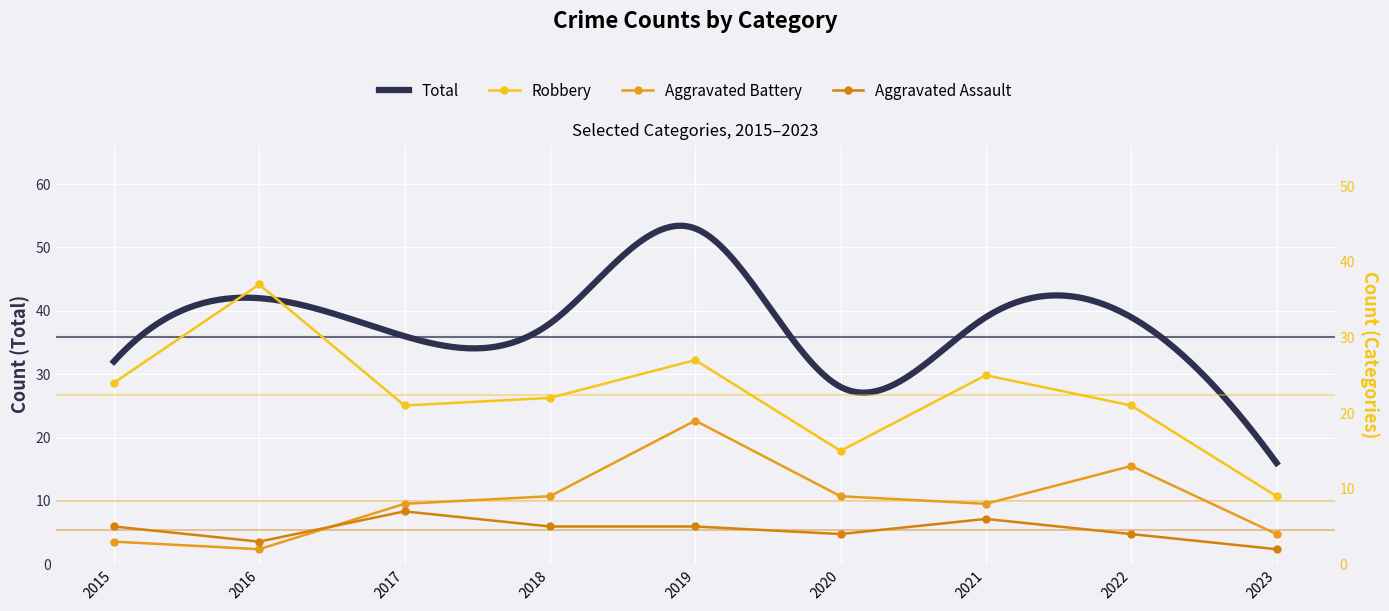

Which series changed the most between 2019 and 2021?

Aggravated Battery